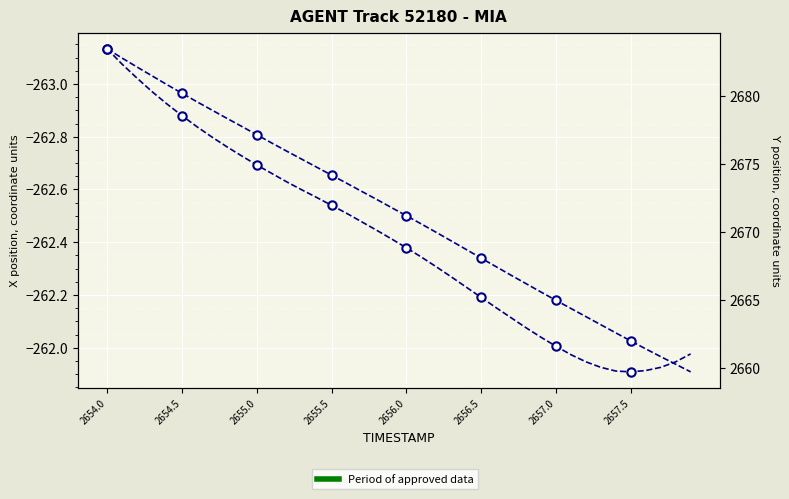

What is the average value of the X position series?

-262.4